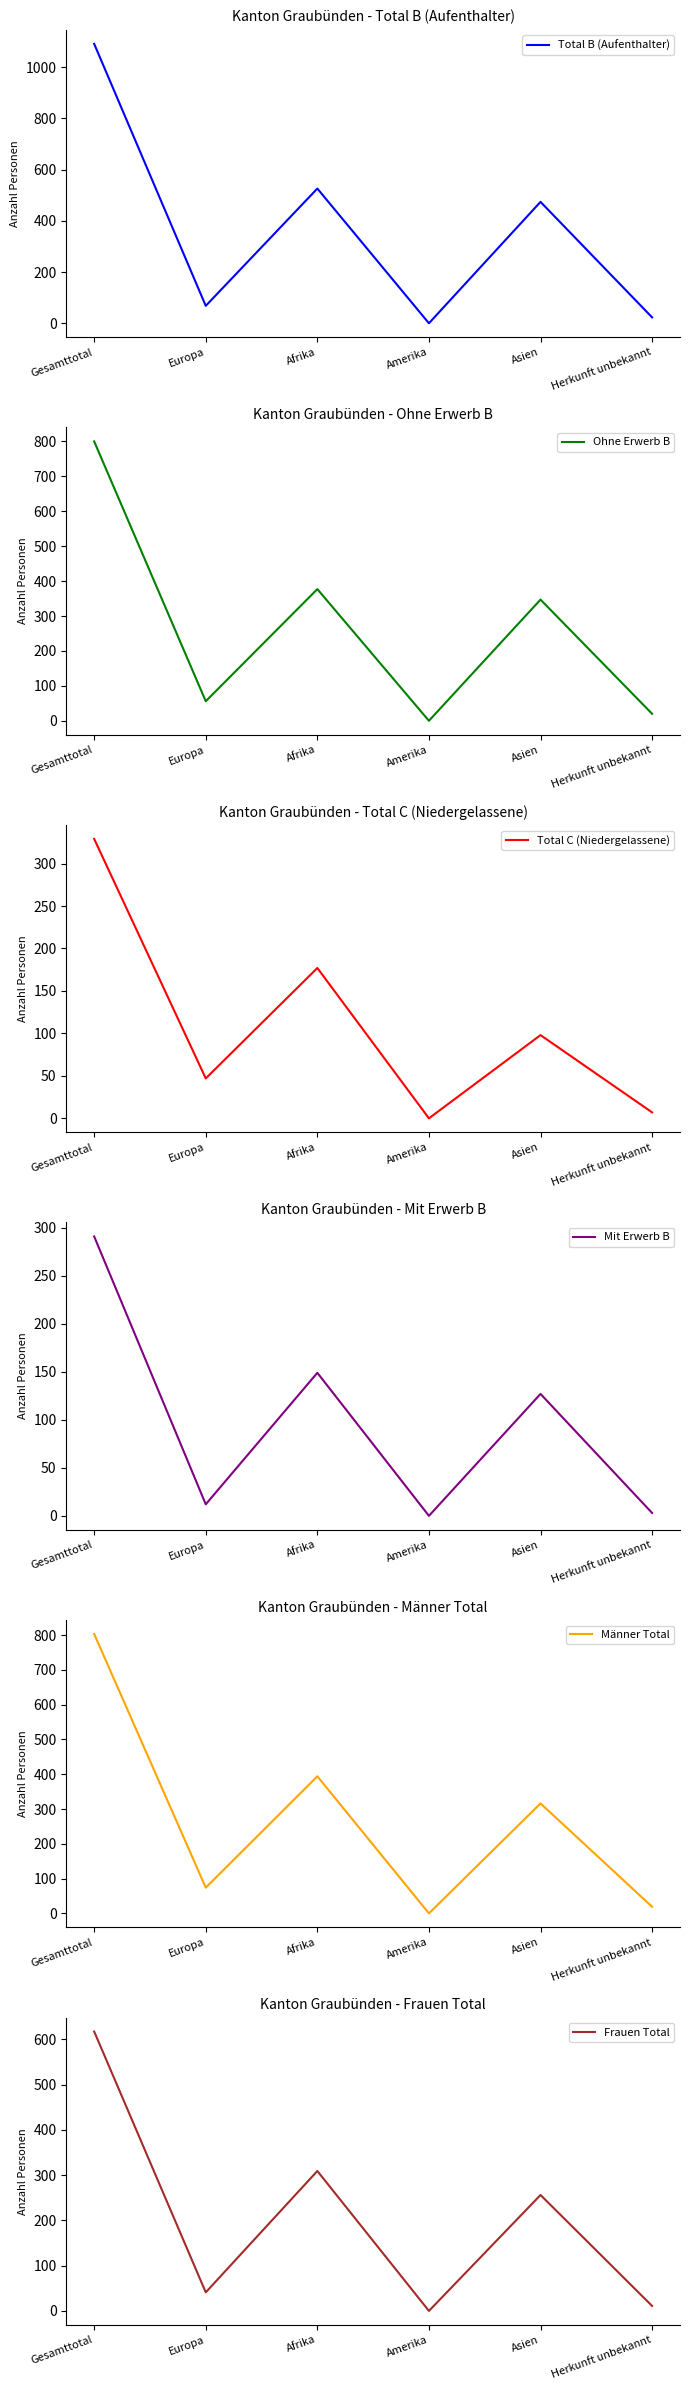

Between Afrika and Europa, which is larger?

Afrika